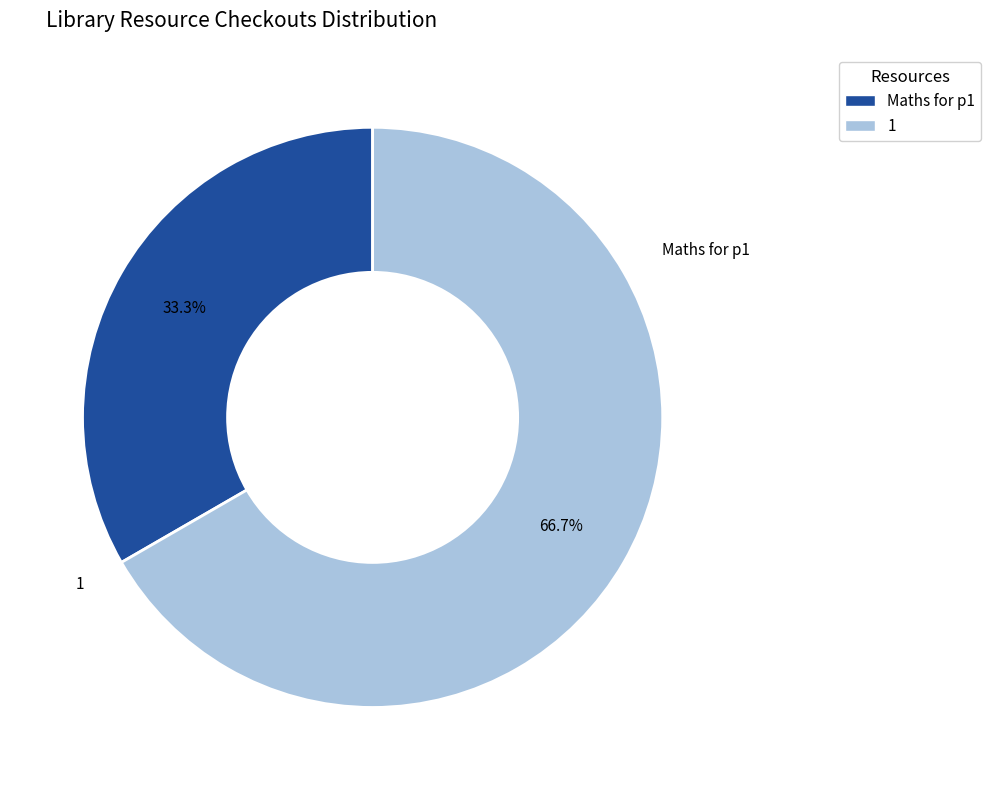

Is 1 the majority of the pie?

Yes